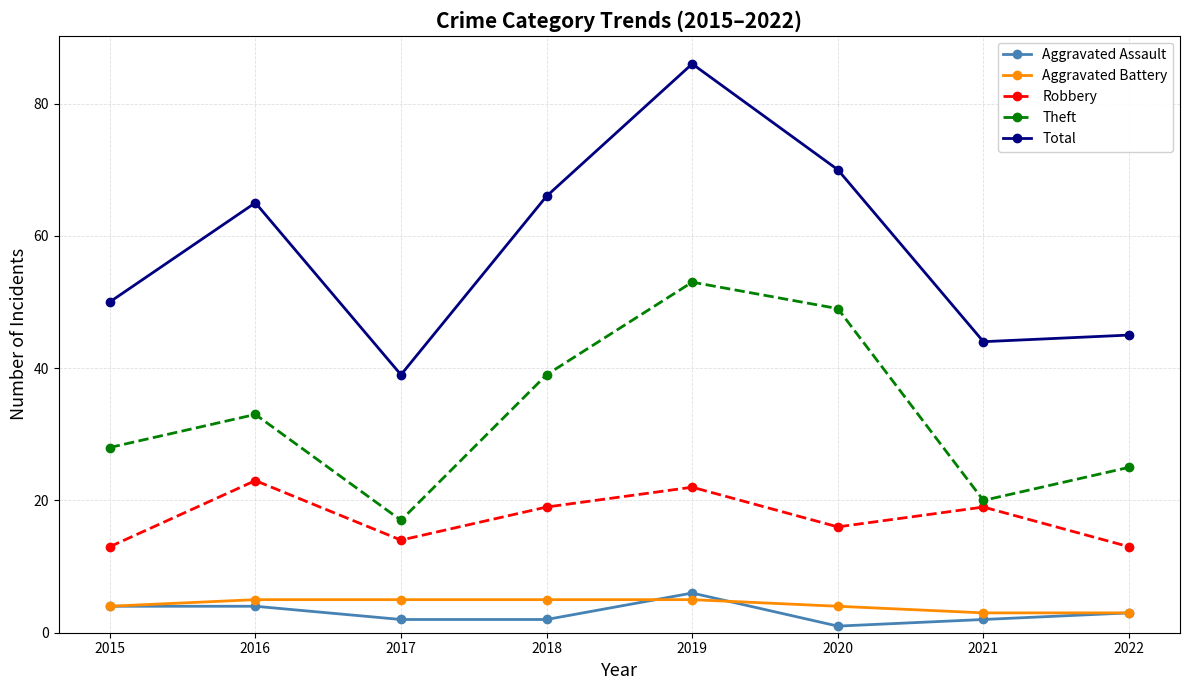

True or false: Aggravated Assault and Total intersect in this chart.

False